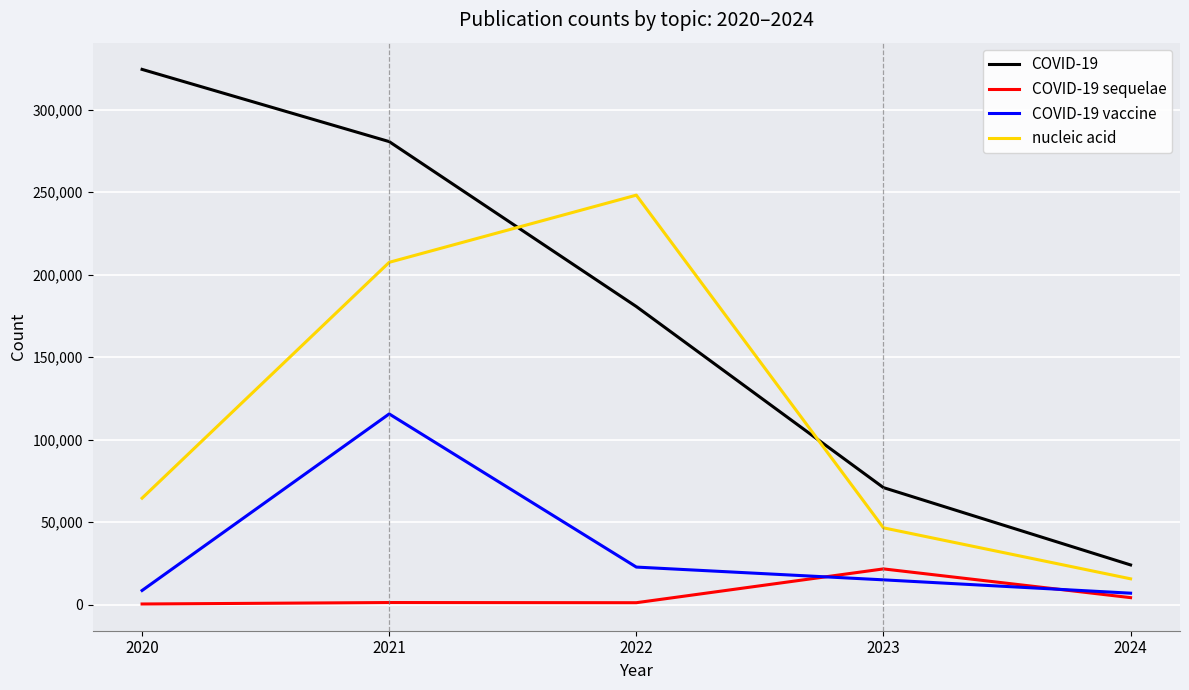

True or false: COVID-19 and COVID-19 sequelae cross at least once.

False